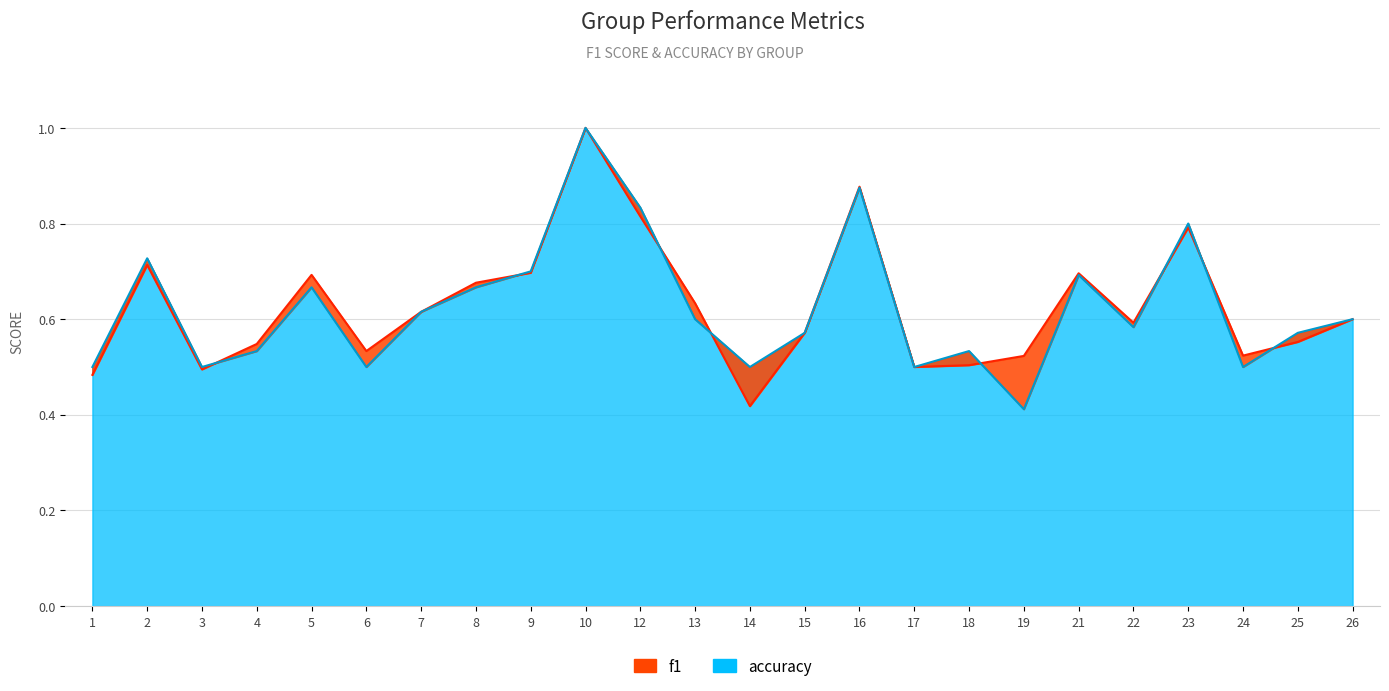

Count the accuracy values in the range 0 to 1.

24